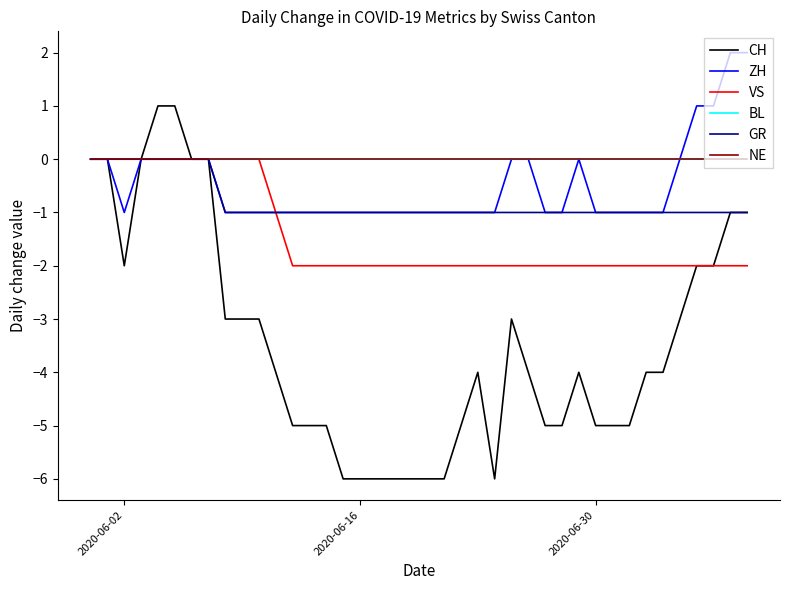

Where is GR nearest to the value 0?

2020-06-02